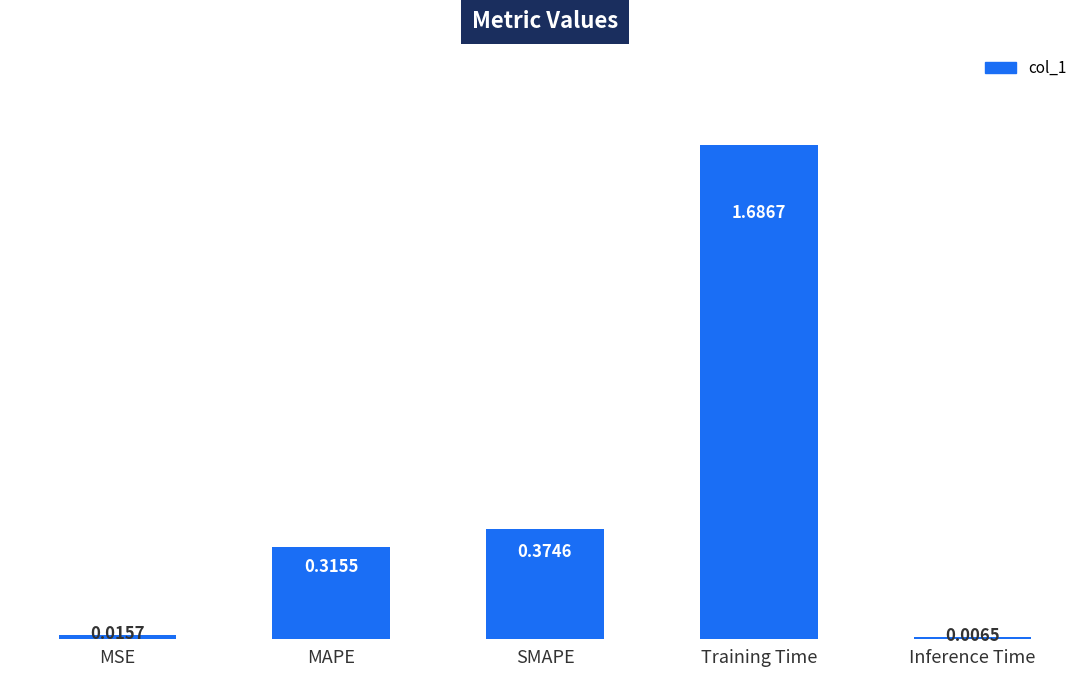

What is the average value?

0.5